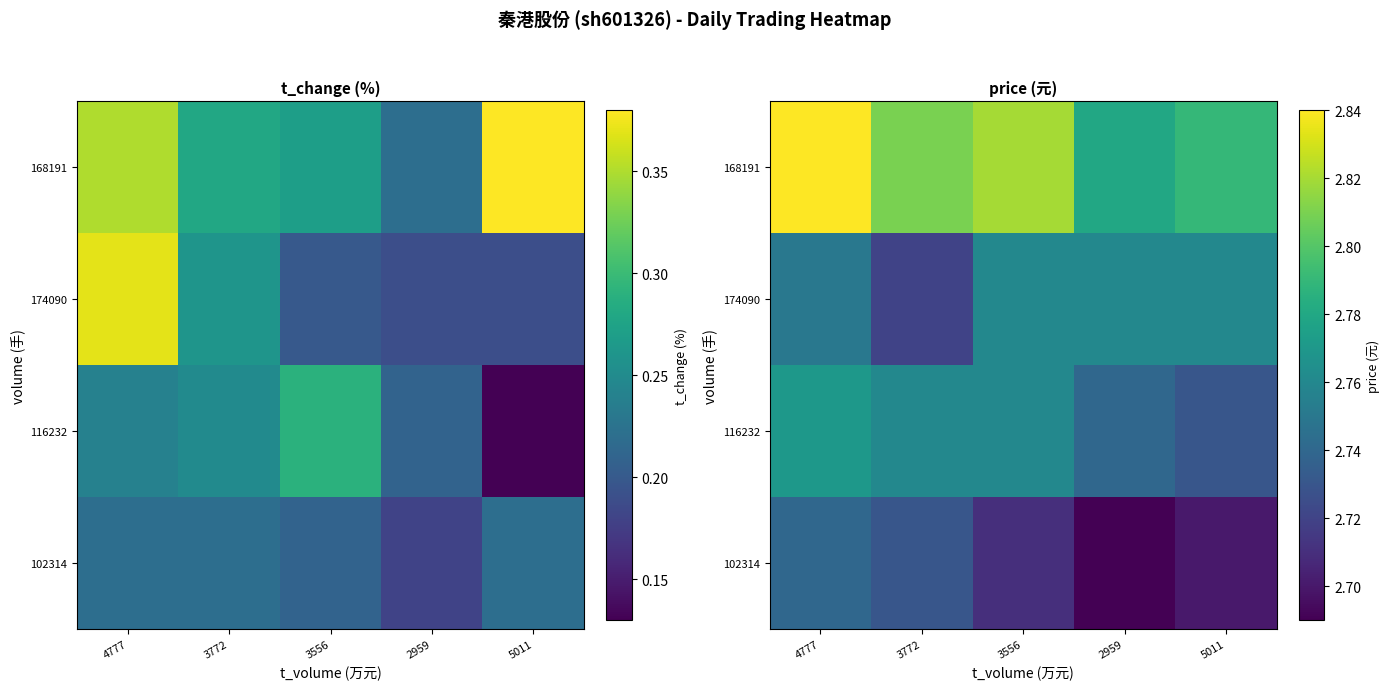

What is the smallest value displayed?

2.7